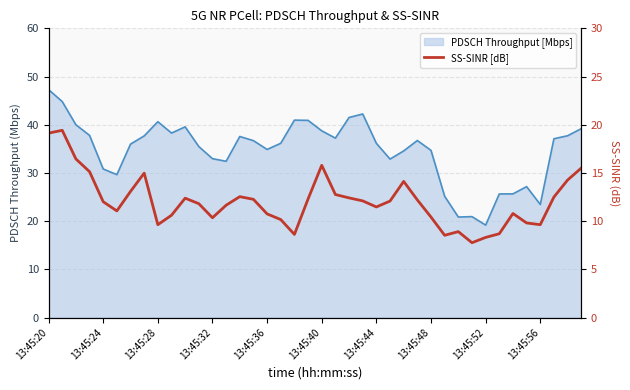

List the series in order of their overall mean, highest first.

PDSCH Throughput [Mbps], SS-SINR [dB]